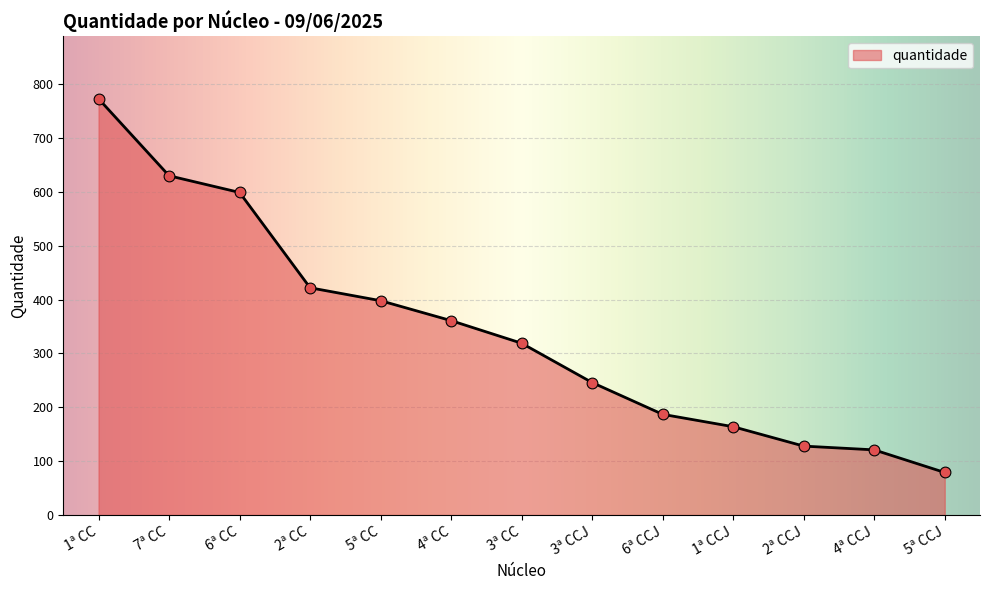

Between 4ª CC and 5ª CC, which is larger?

5ª CC